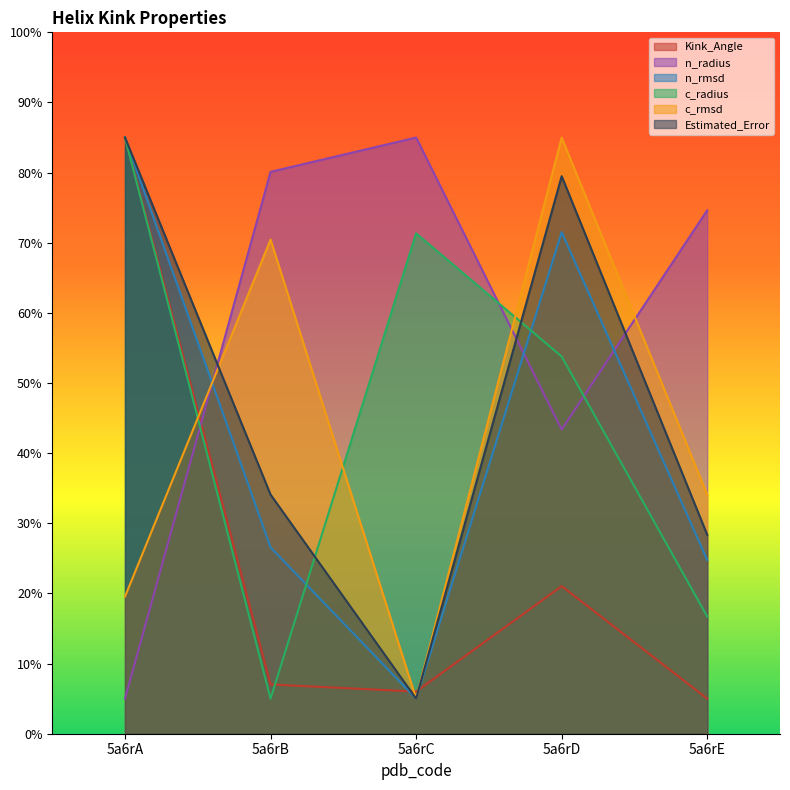

Reading left to right, list all the values displayed in this chart.

Kink_Angle: 85.0	7.0	6.0	21.0	5.0
n_radius: 5.0	80.1	85.0	43.4	74.6
n_rmsd: 85.0	26.6	5.0	71.5	24.8
c_radius: 85.0	5.0	71.3	53.8	16.7
c_rmsd: 19.5	70.5	5.0	85.0	34.1
Estimated_Error: 85.0	34.1	5.0	79.5	28.4